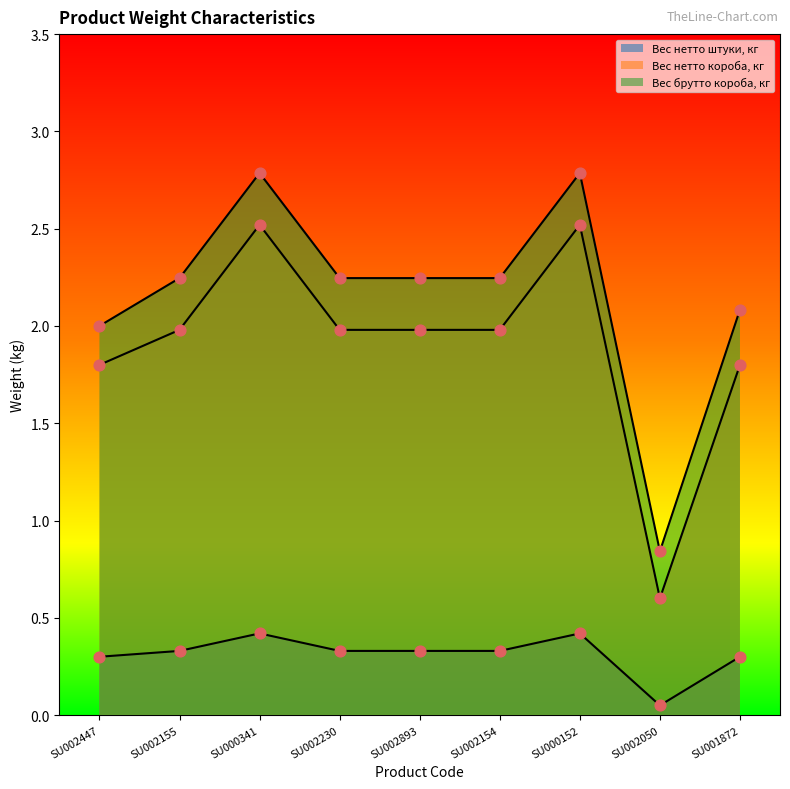

At which category is the sum across all series the highest?

SU000341